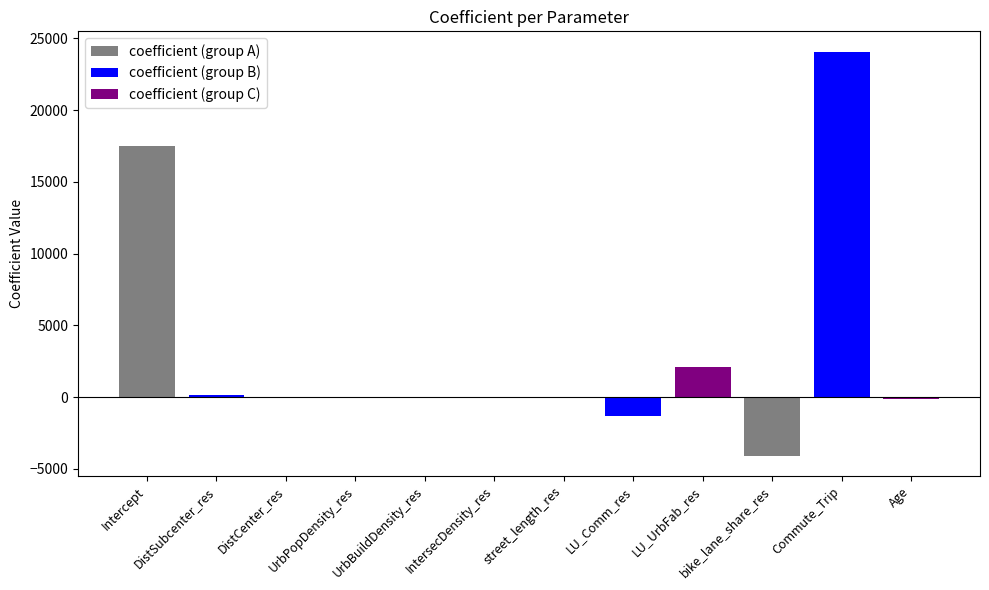

Count the number of data series in this chart.

1